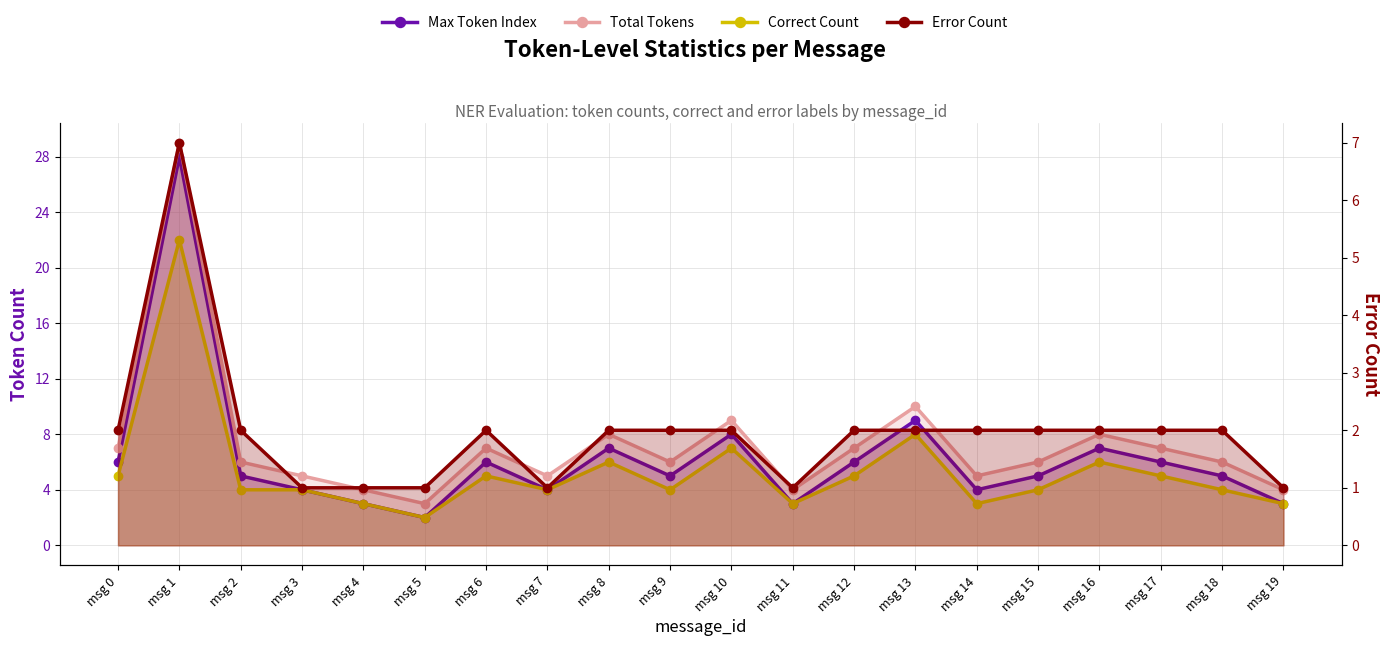

What are all the series names shown in the legend?

Max Token Index, Total Tokens, Correct Count, Error Count